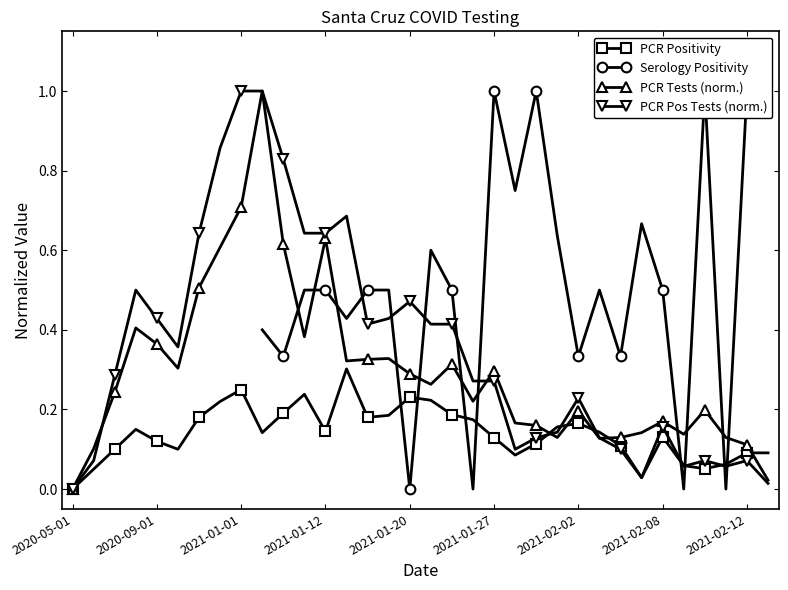

What are all the series names shown in the legend?

PCR Positivity, Serology Positivity, PCR Tests (norm.), PCR Pos Tests (norm.)